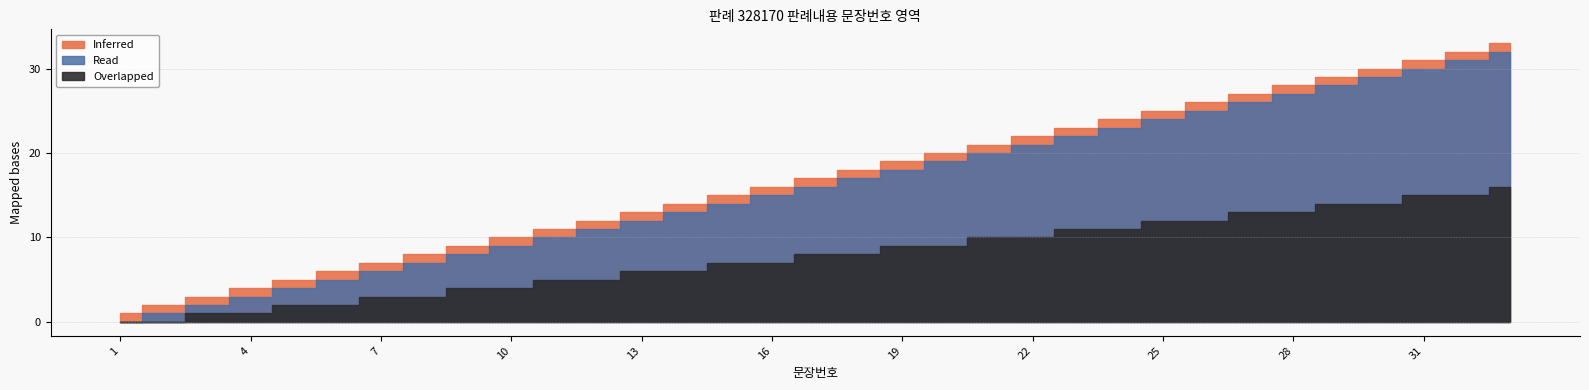

How many lines are shown in the chart?

3